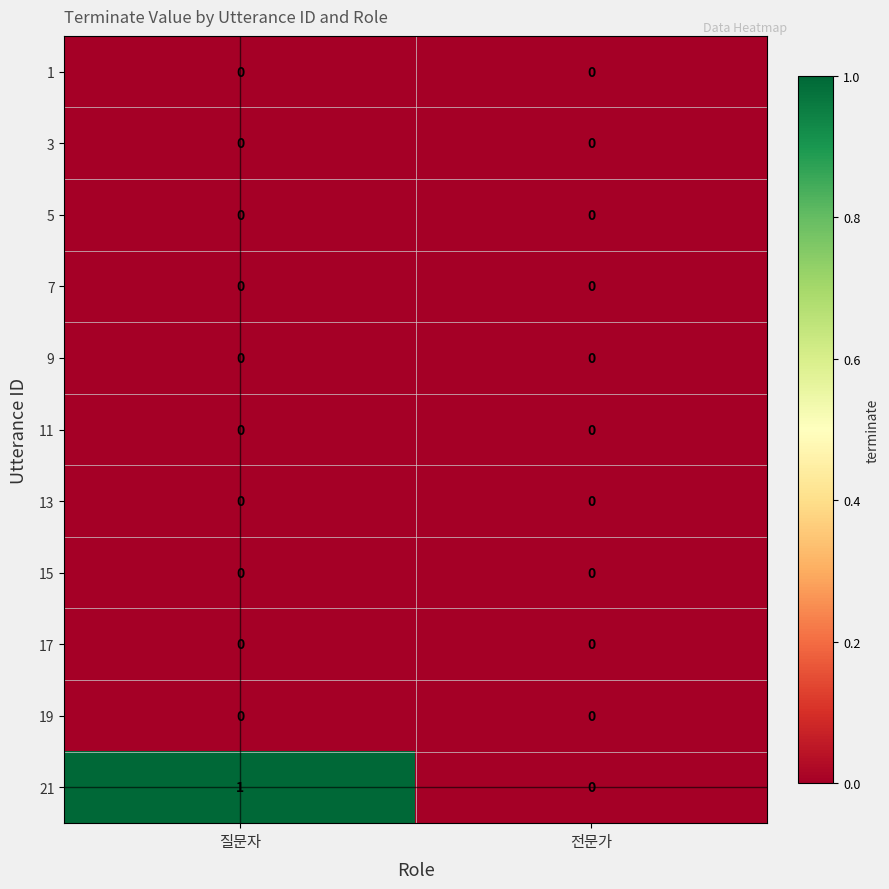

How many data points does each series have?

2